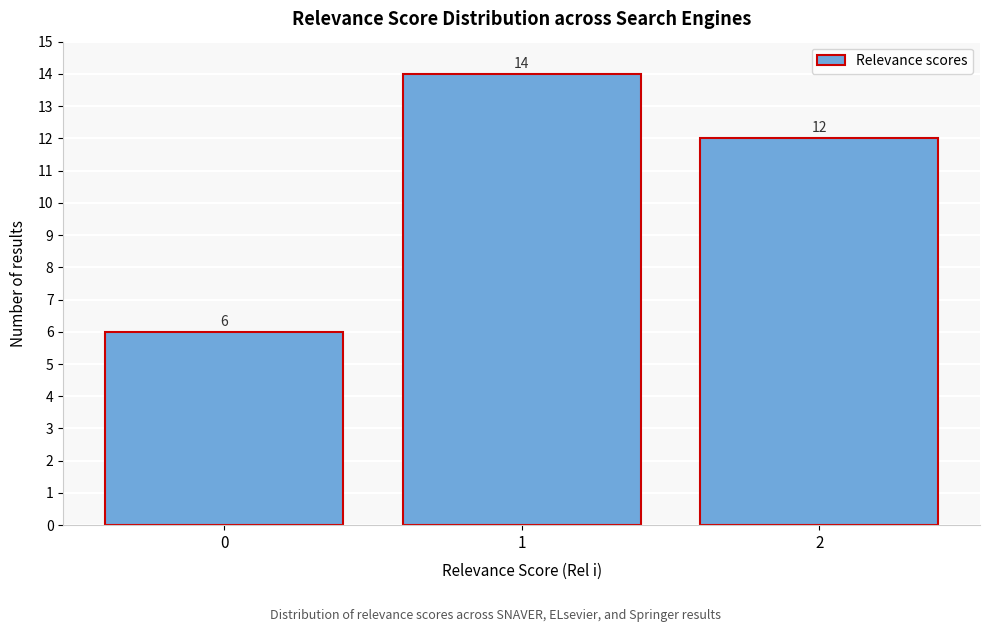

Which range on the x-axis has the tallest bar?

0.5 to 1.5